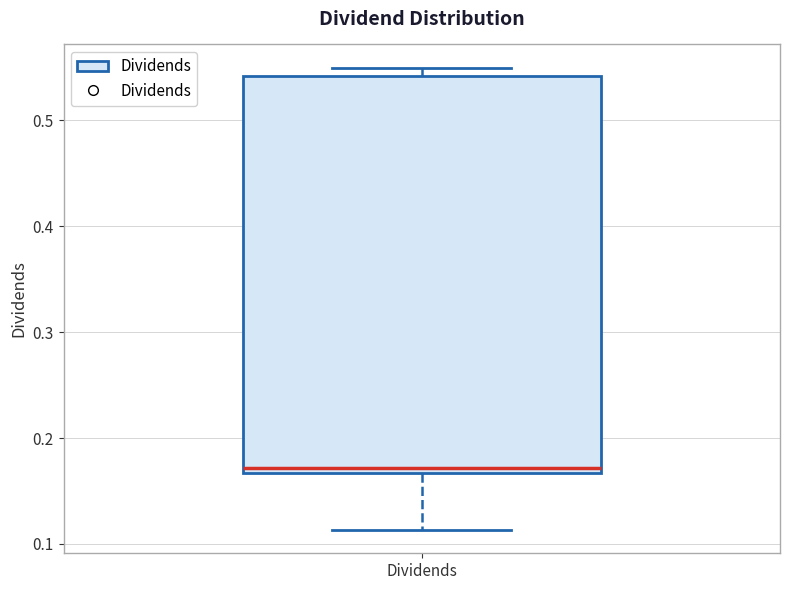

Read this box plot against the y-axis: the position of the median line, the range covered by the box, and the ends of both whiskers. The values are not printed on the chart, so give them approximately, as read against the axis.

median 0.17 (just above the box's lower edge), box 0.17 to 0.54, whiskers 0.11 to 0.55